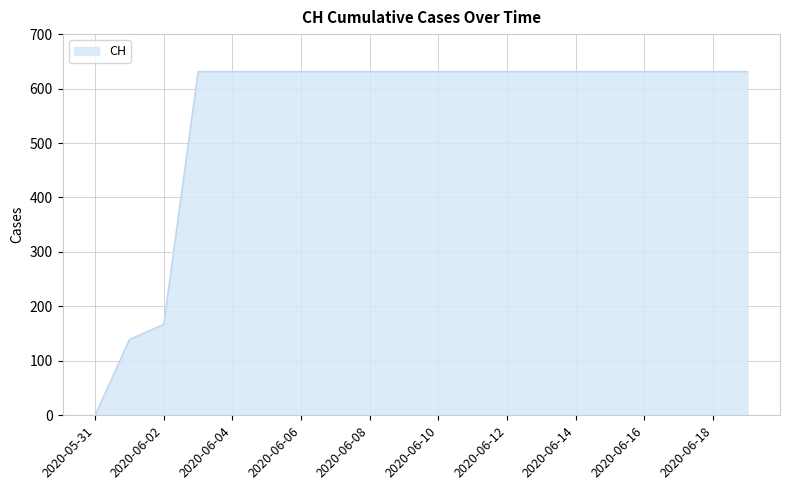

How many values are above zero?

19